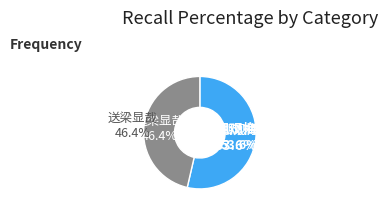

Does 送梁显哉广文司谕归善兼讯罗浮 represent more than half of the total?

No